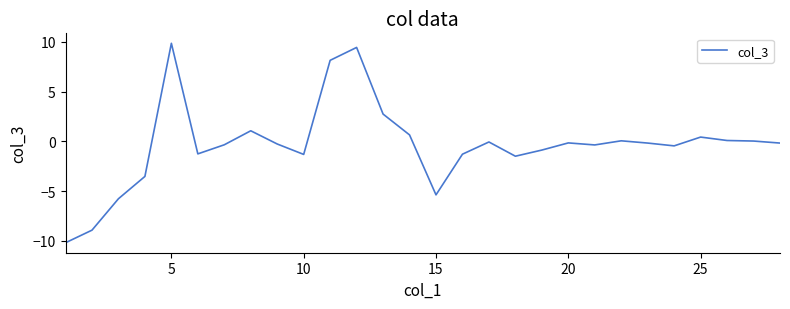

What is the greatest value displayed?

9.9